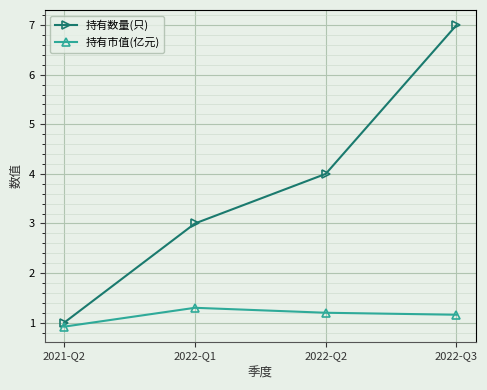

List the series in order of their overall mean, highest first.

持有数量(只), 持有市值(亿元)